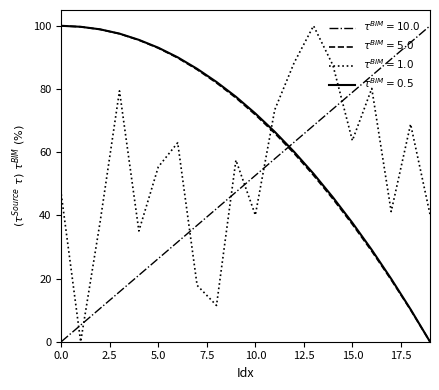

What is the maximum value shown in the chart?

100.0